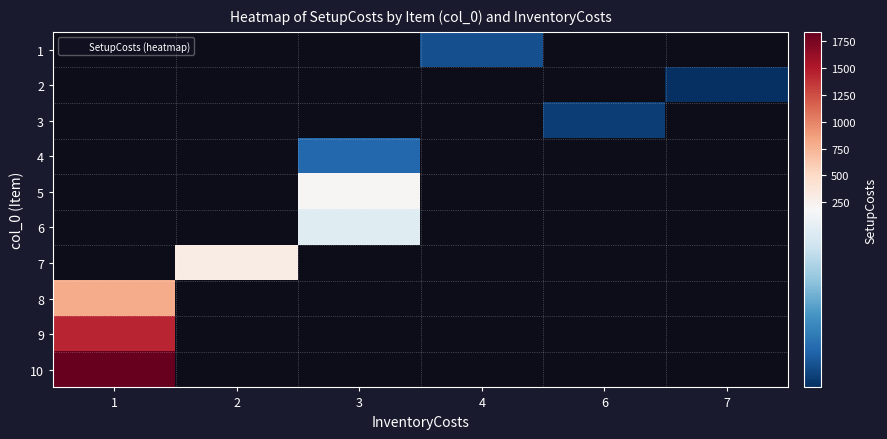

Rank the series by their maximum value, from highest to lowest.

10, 9, 1, 2, 3, 4, 5, 6, 7, 8